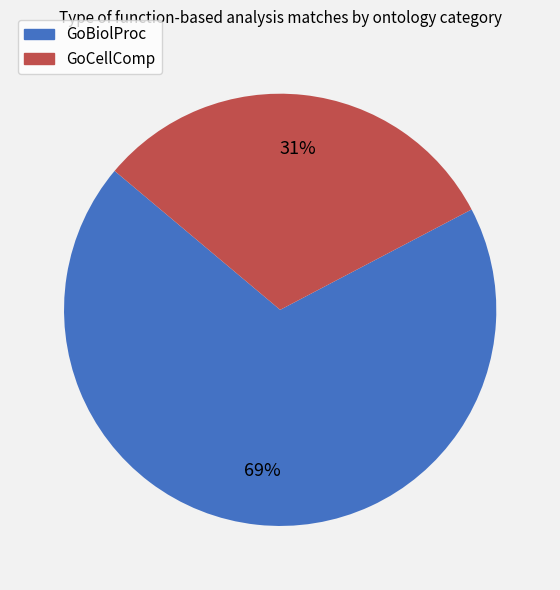

Which slice is the largest?

GoBiolProc